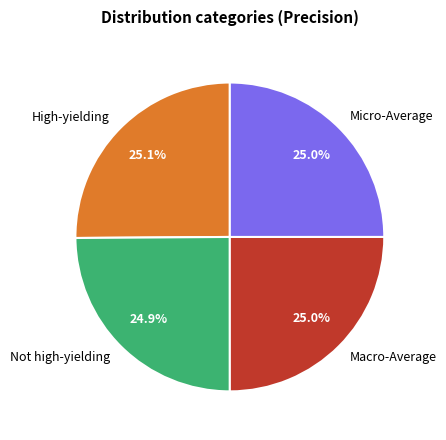

Count the number of slices in the pie.

4